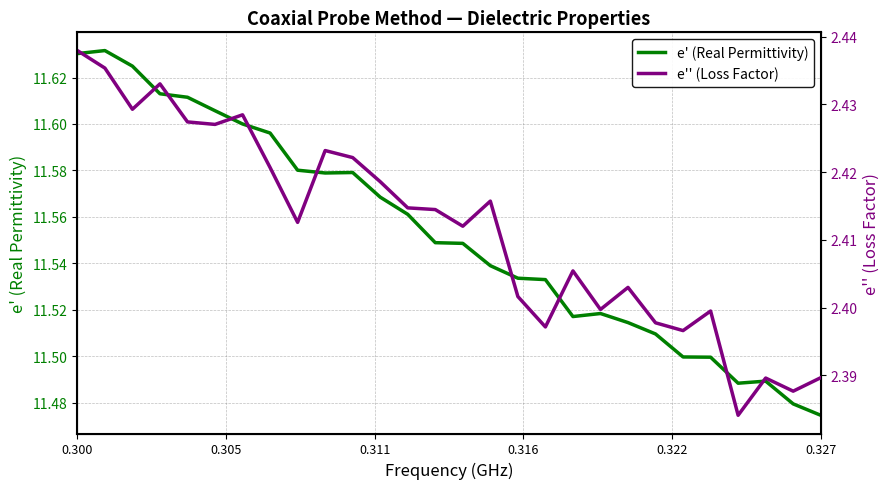

Where is e' (Real Permittivity) nearest to the value 11?

0.327